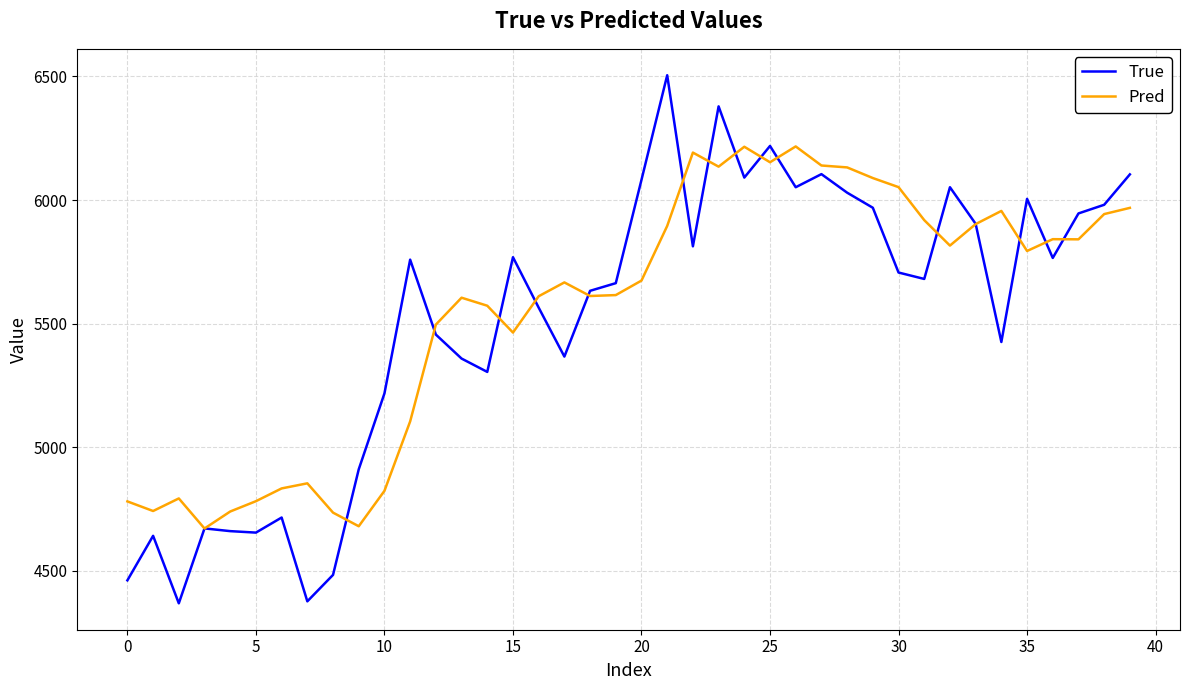

List the series in order of their overall mean, highest first.

Pred, True